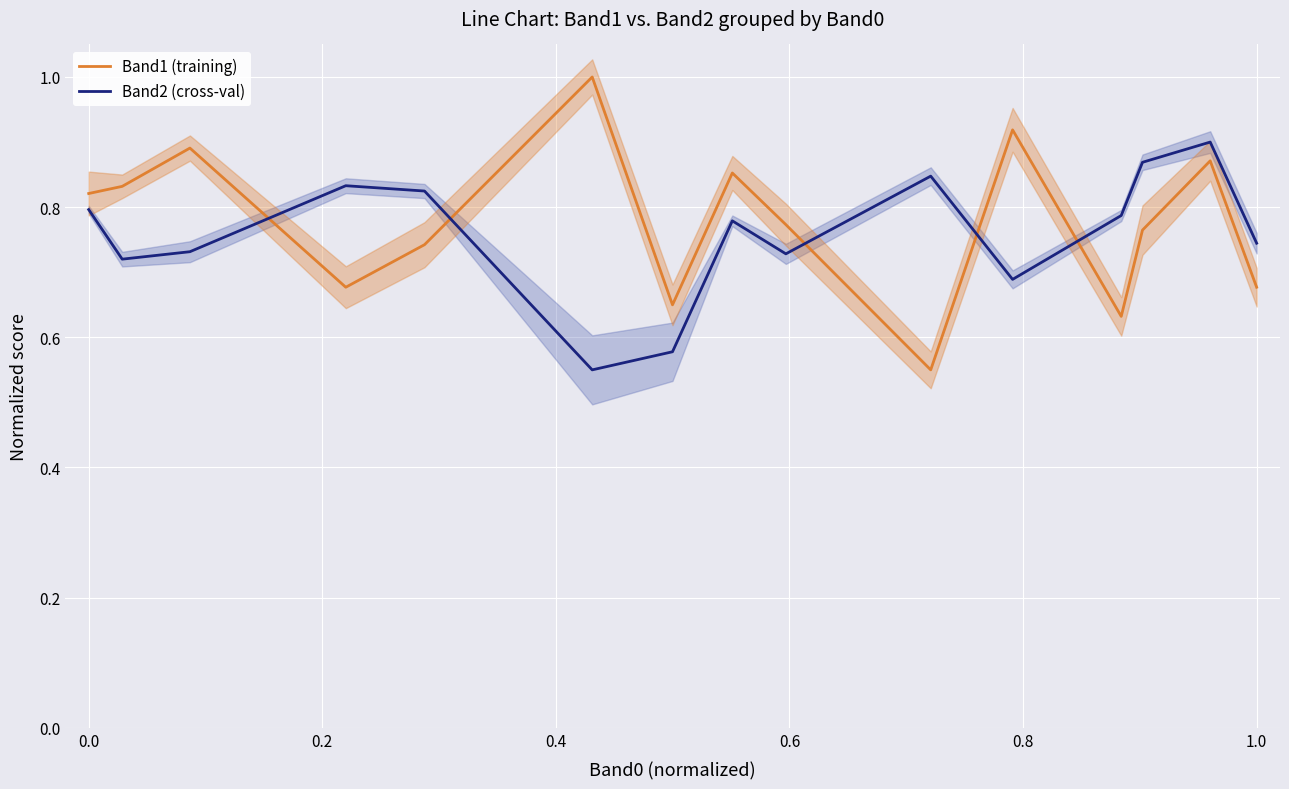

What is the difference between the maximum and minimum values in the Band2 (cross-val) series?

0.3